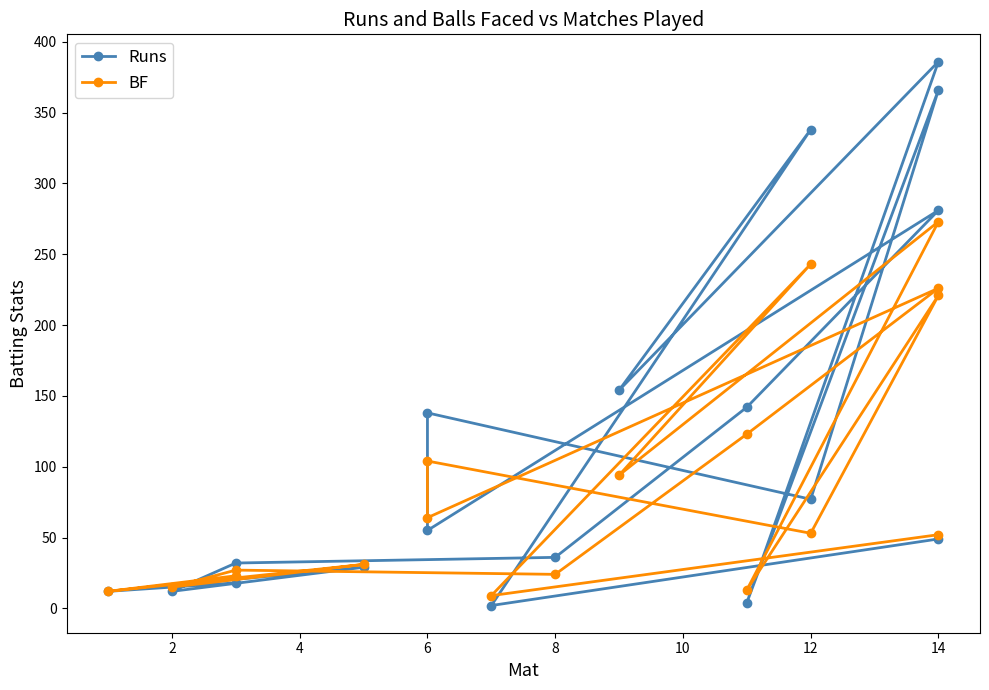

How many interior local valleys does the Runs series have?

7